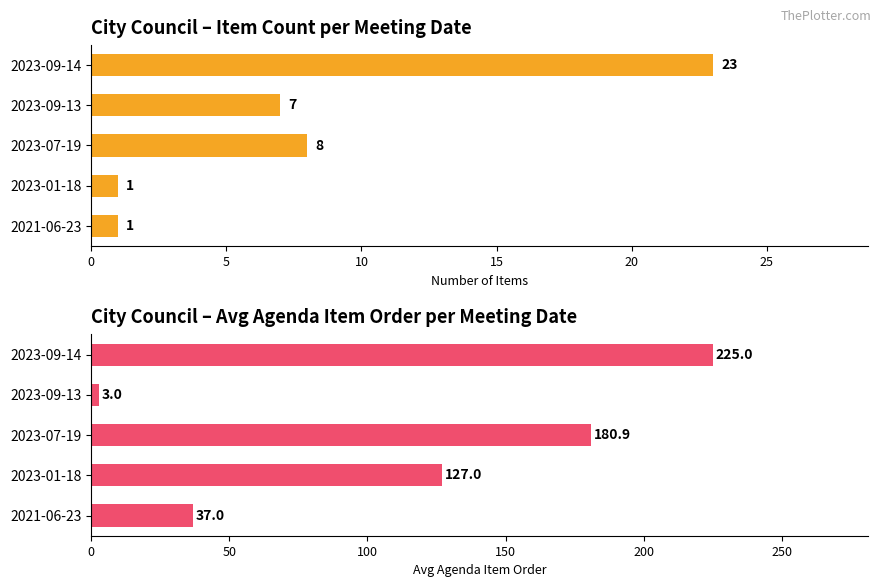

How many distinct data groups are displayed?

2